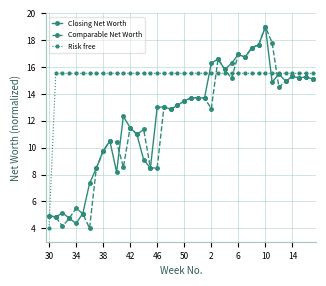

What is the highest value of the Risk free series?

15.5